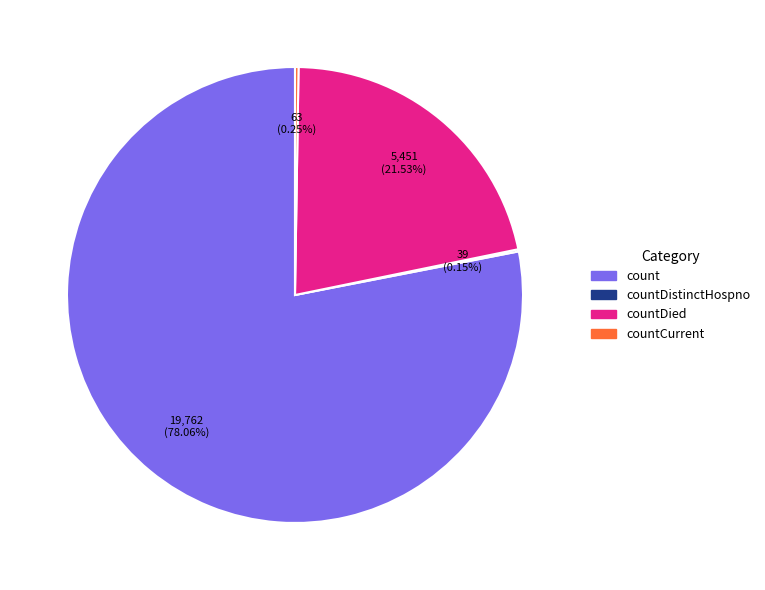

Is count the majority of the pie?

Yes